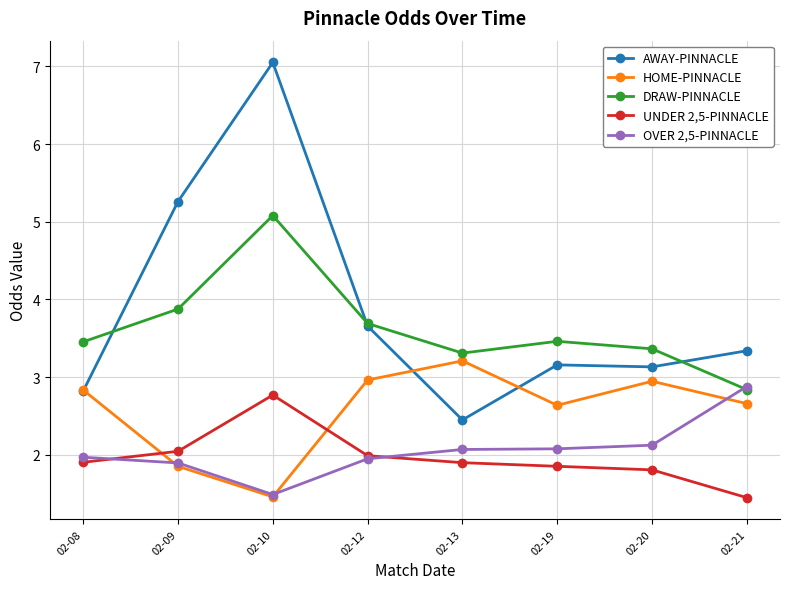

How many lines are shown in the chart?

5